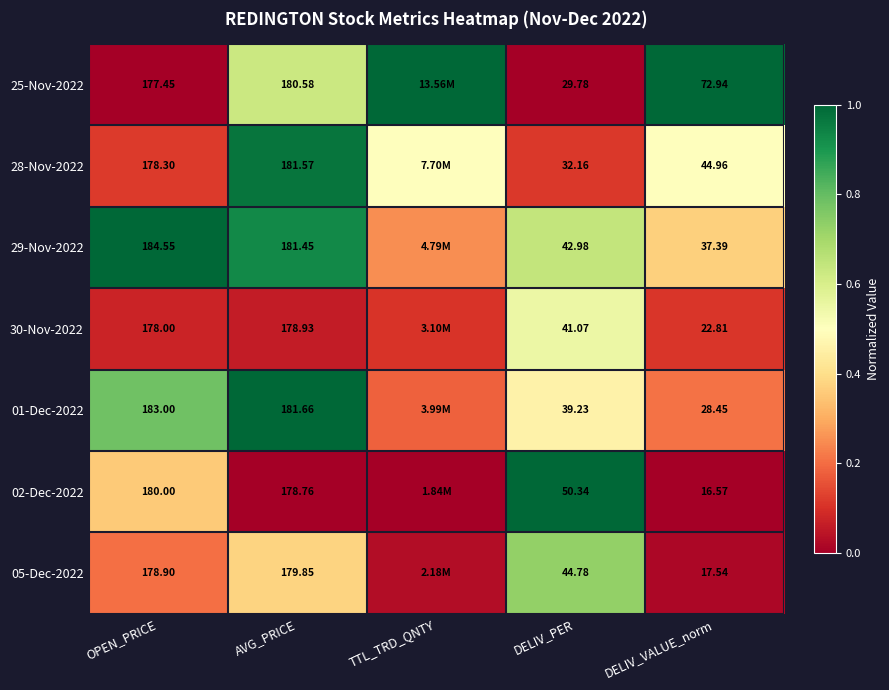

Is the value of 30-Nov-2022 at DELIV_VALUE_norm greater than the value of 25-Nov-2022 at DELIV_PER?

No